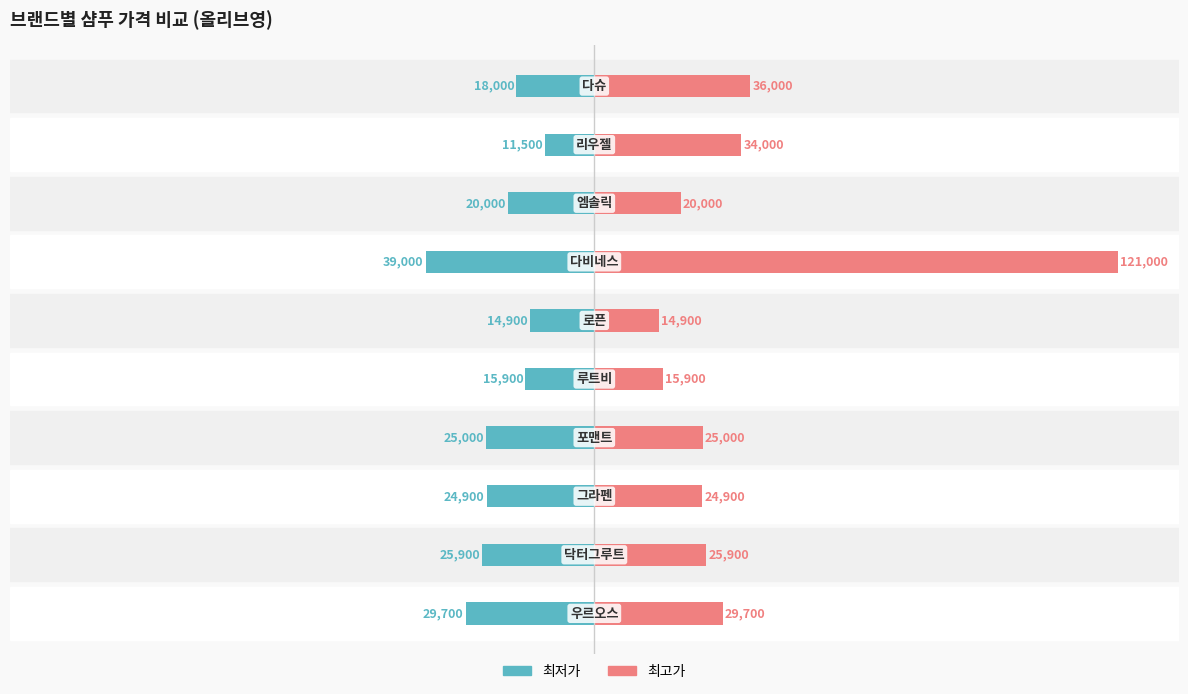

Is the value of 최저가 at 5 greater than the value of 최고가 at 4?

No